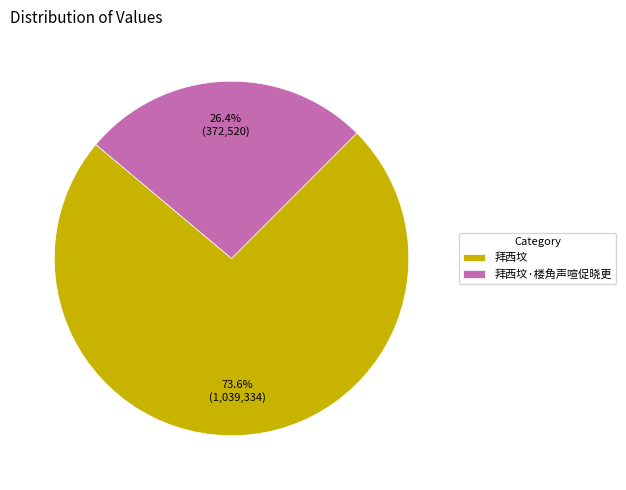

What is the ratio of the value at 拜西坟·楼角声喧促晓更 to the value at 拜西坟?

0.4